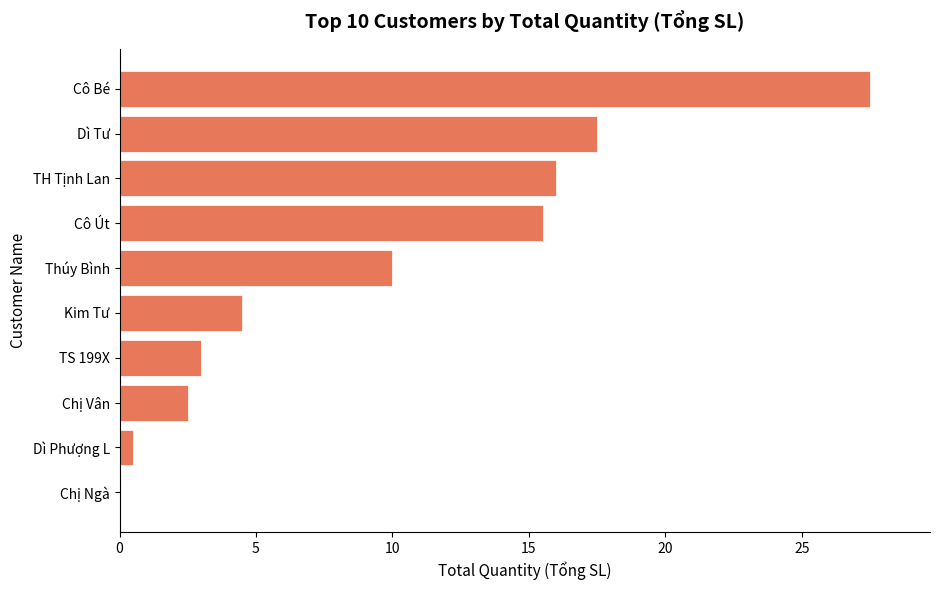

What is the ratio of the value at Cô Út to the value at Kim Tư?

3.4